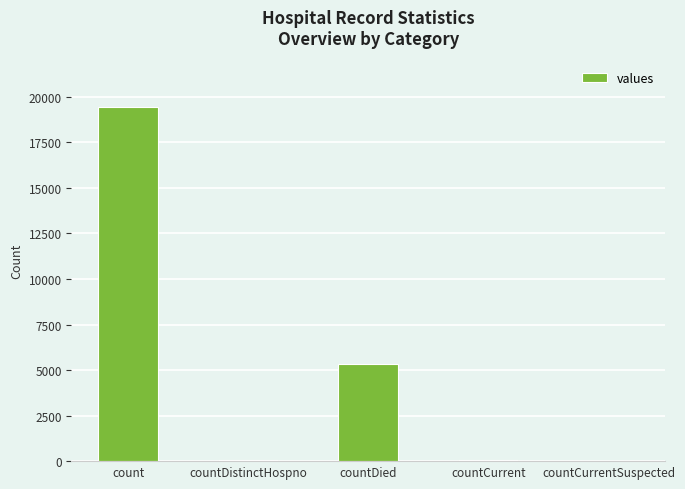

Which has a higher value, countCurrentSuspected or countDied?

countDied